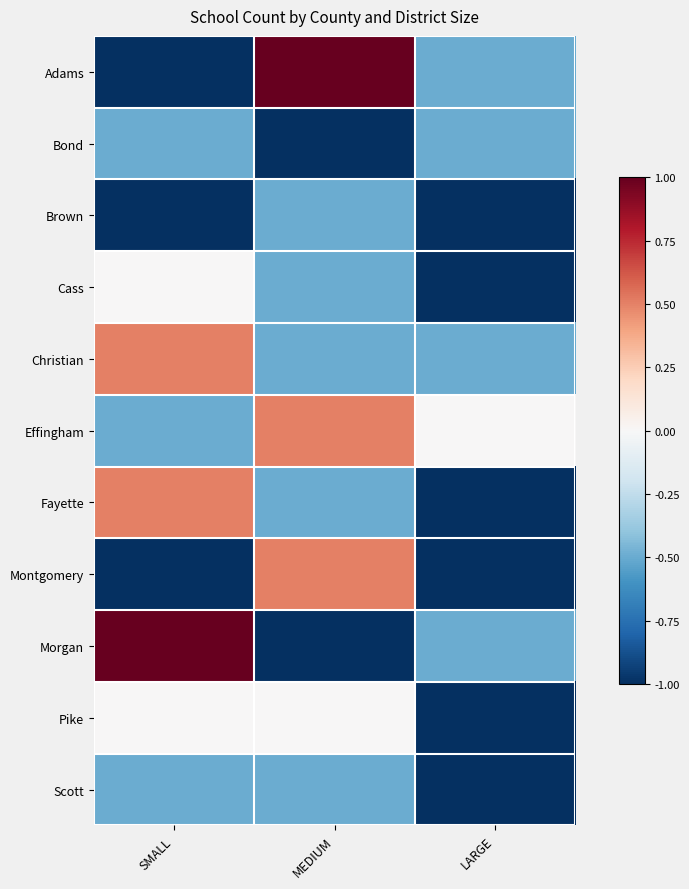

Which series changed the most between MEDIUM and LARGE?

Adams